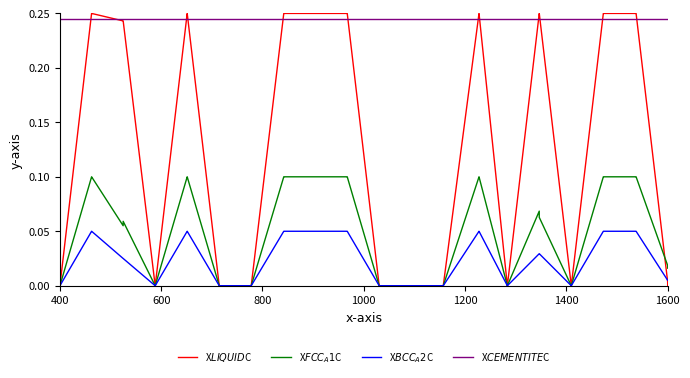

At which category does the chart reach its minimum across all series?

400